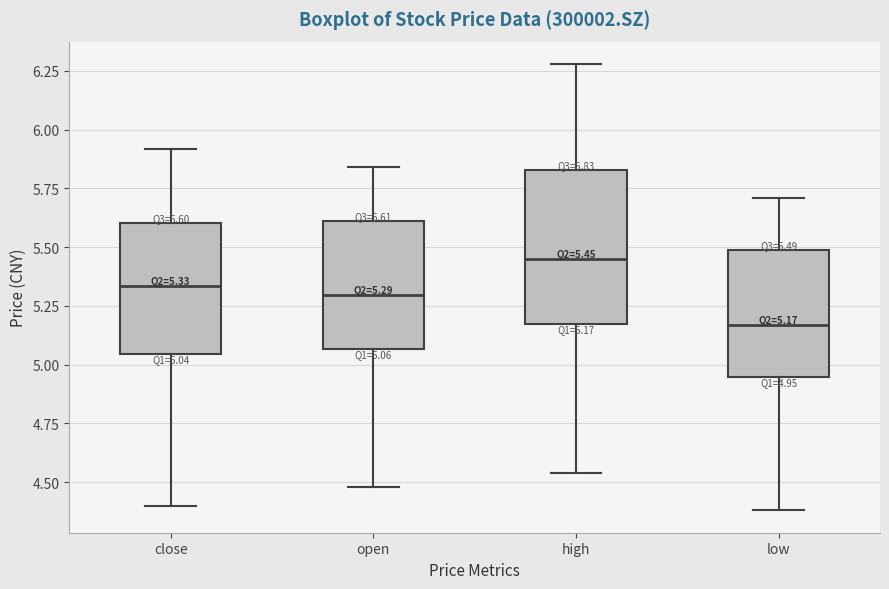

Which box has the lowest median line?

low